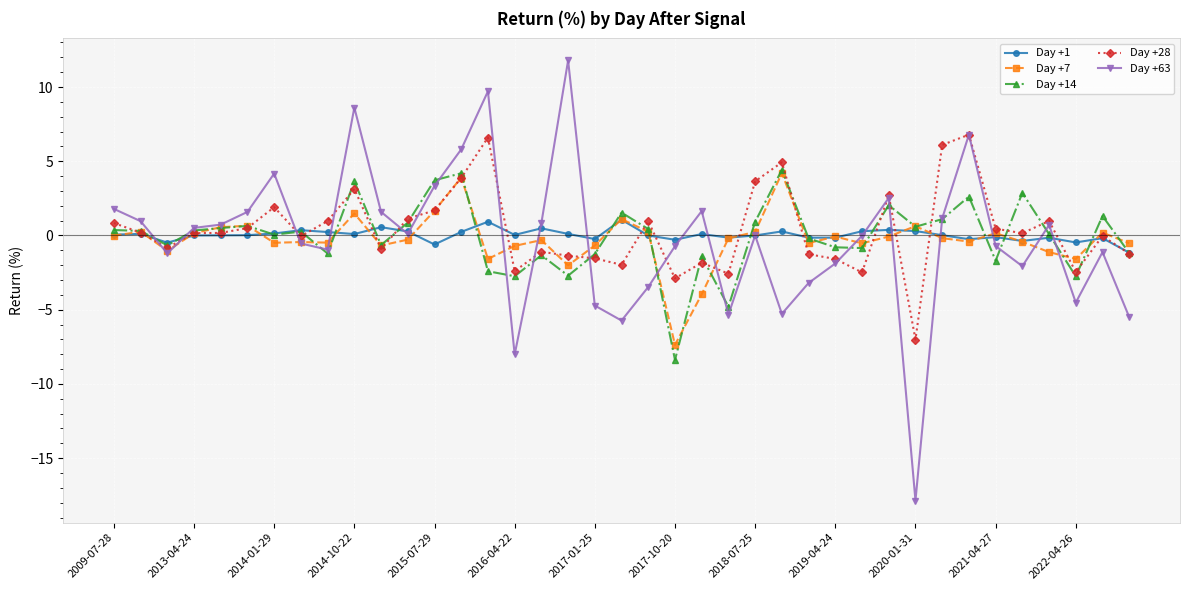

Which series has the widest spread of values?

Day +63